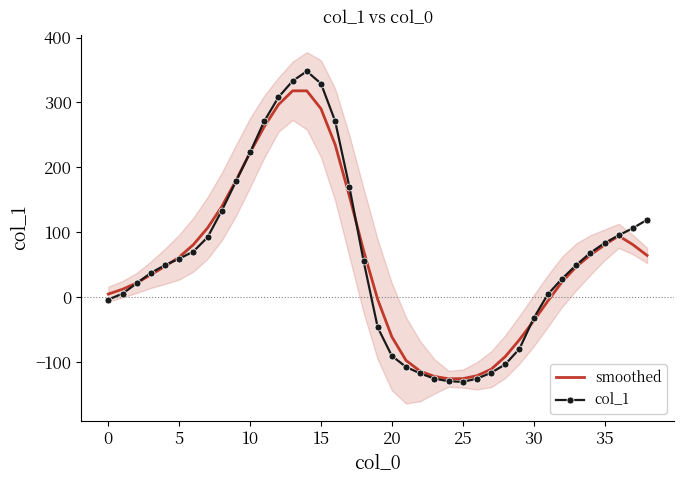

How many positive values does the col_1 series have?

26